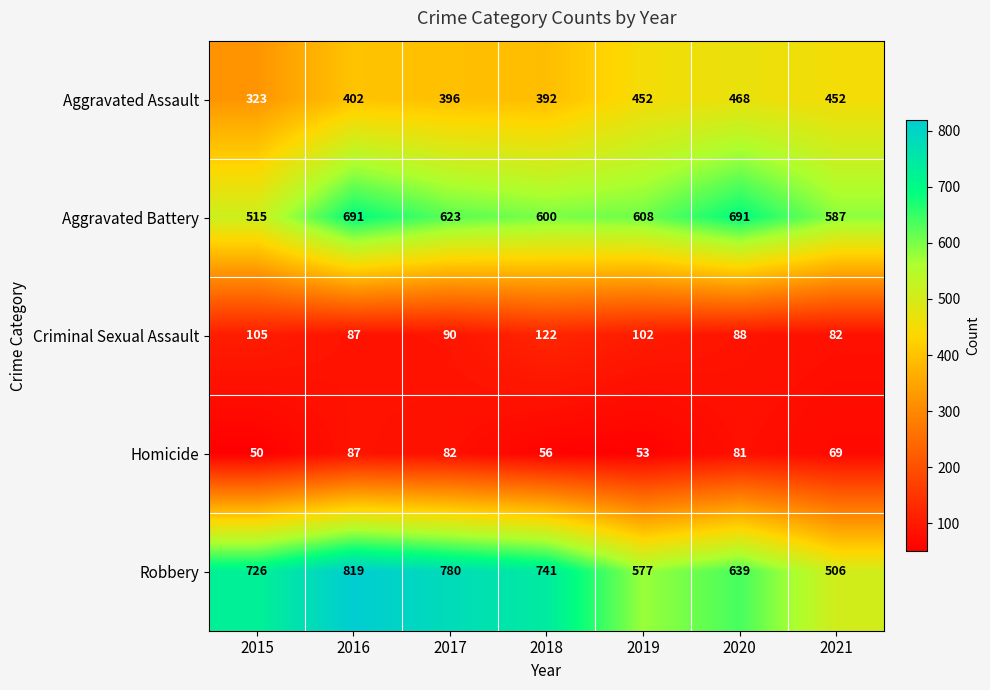

What is the sum of all Robbery values?

4788